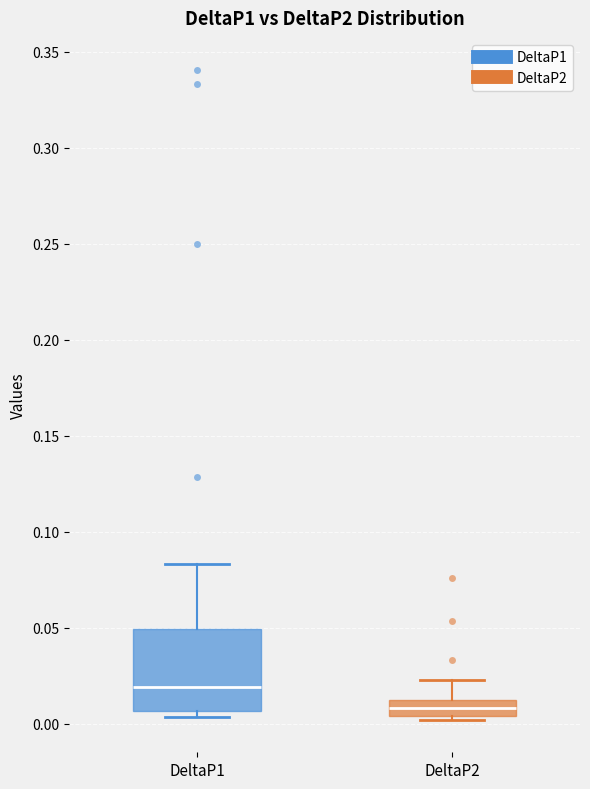

Reading left to right, read every box against the y-axis: the position of its median line, the range the box covers, and the ends of its whiskers. The values are not printed on the chart, so give them approximately, as read against the axis.

DeltaP1: median 0.020, box 0.005 to 0.050, whiskers 0.005 (just below the box's lower edge) to 0.085
DeltaP2: median 0.010 (inside the box), box 0.005 to 0.010, whiskers 0.000 to 0.025